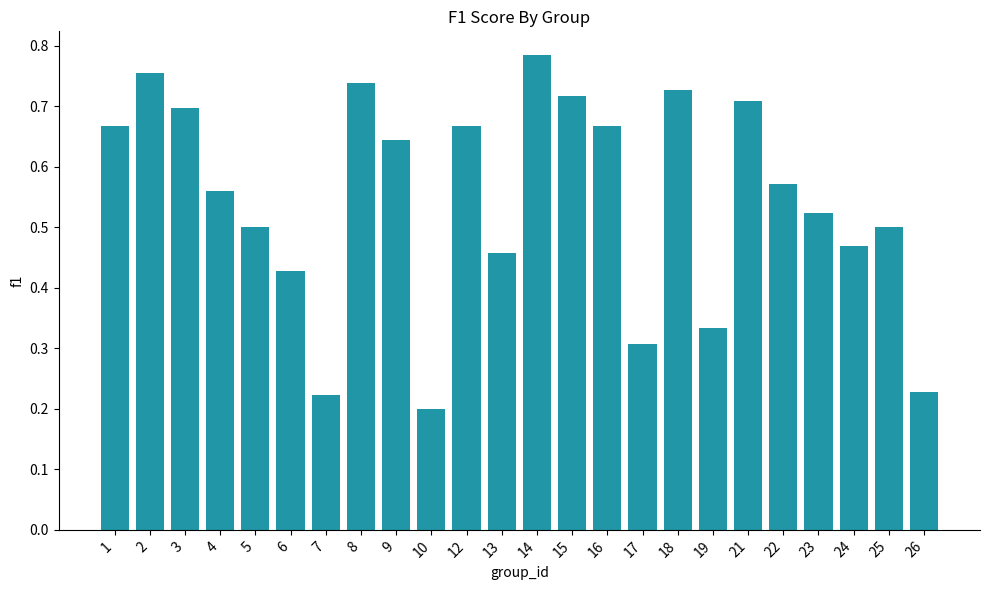

Count the values in the range 0 to 1.

24